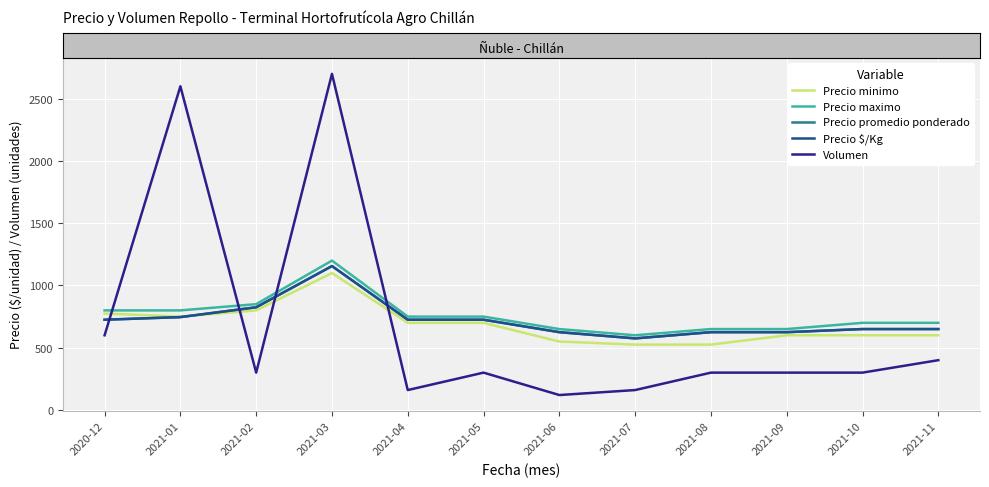

True or false: Precio maximo and Precio promedio ponderado intersect in this chart.

False